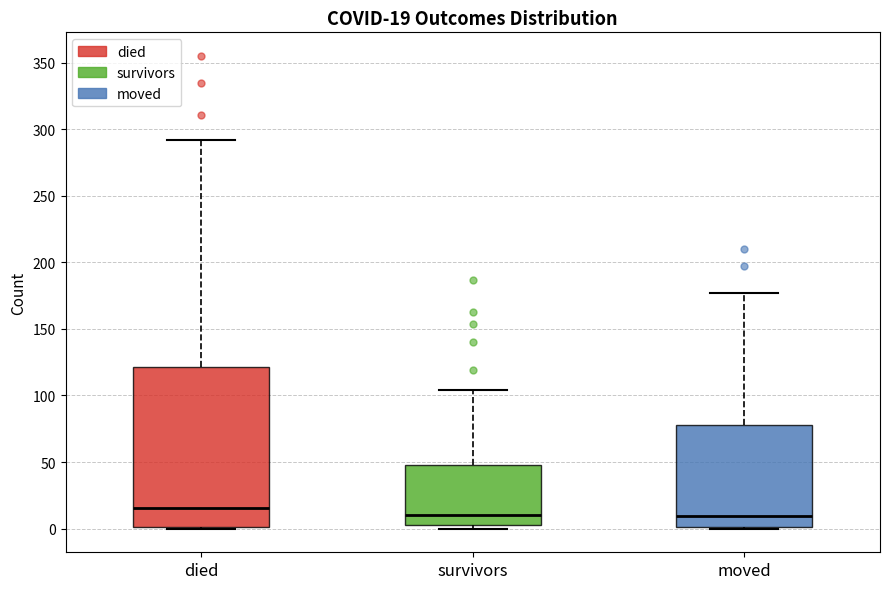

Comparing the boxes themselves (not the whiskers), which one is the tallest?

died